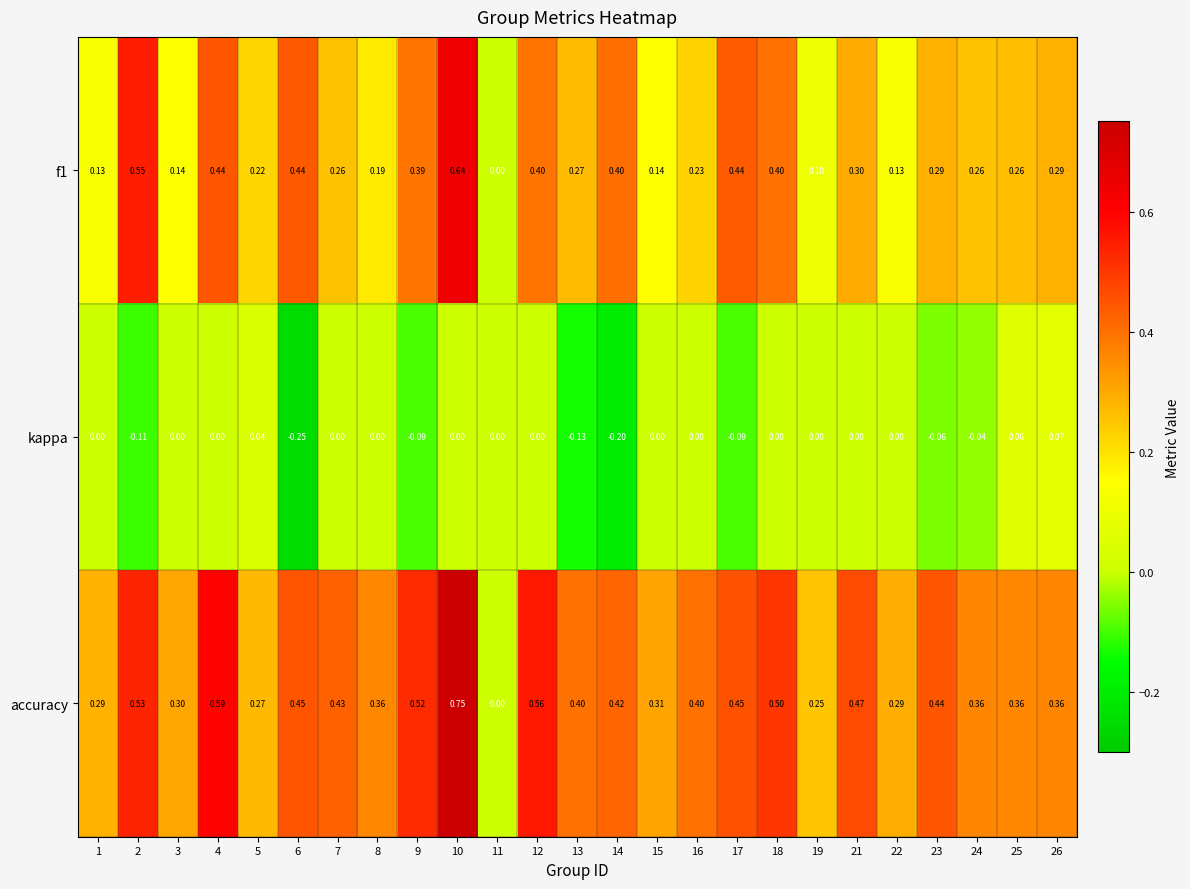

Which series has the largest range (max minus min)?

accuracy